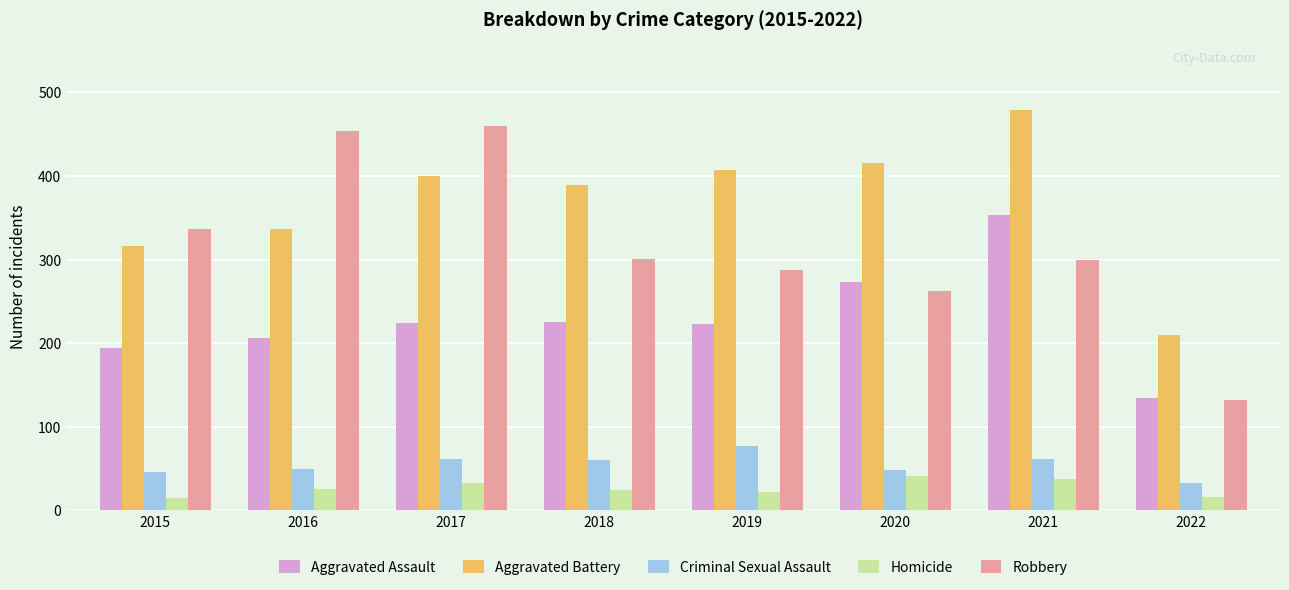

At which label does Aggravated Battery reach its minimum?

2022